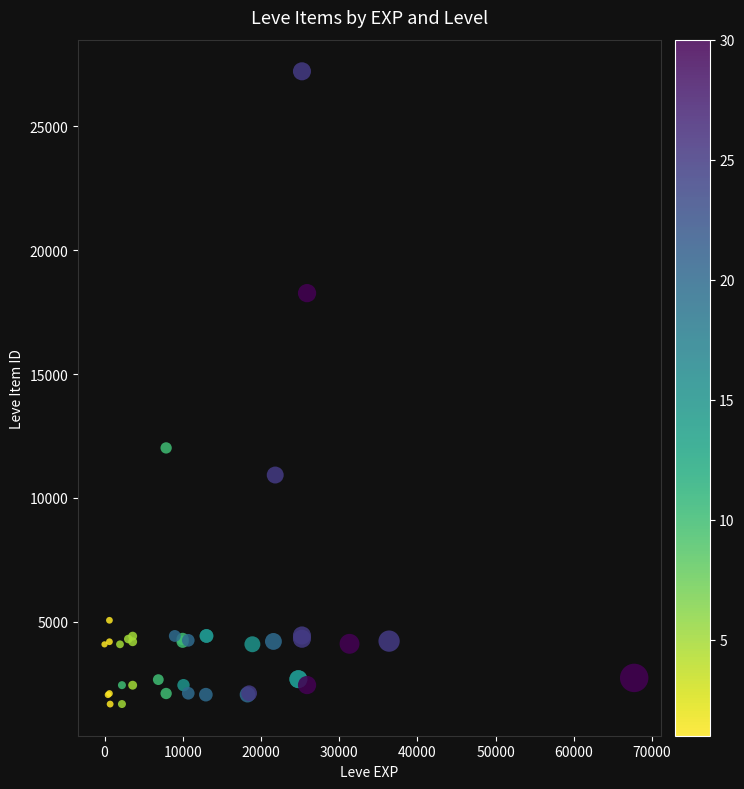

What Y value in the scatter plot is closest to 14448?

12018